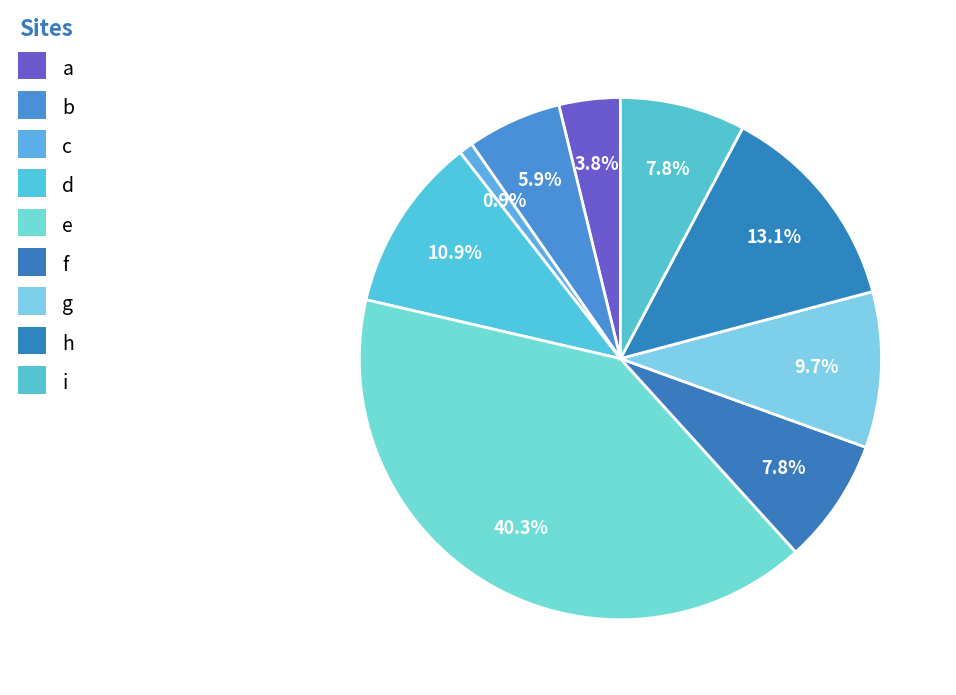

Does any single category account for the majority?

No